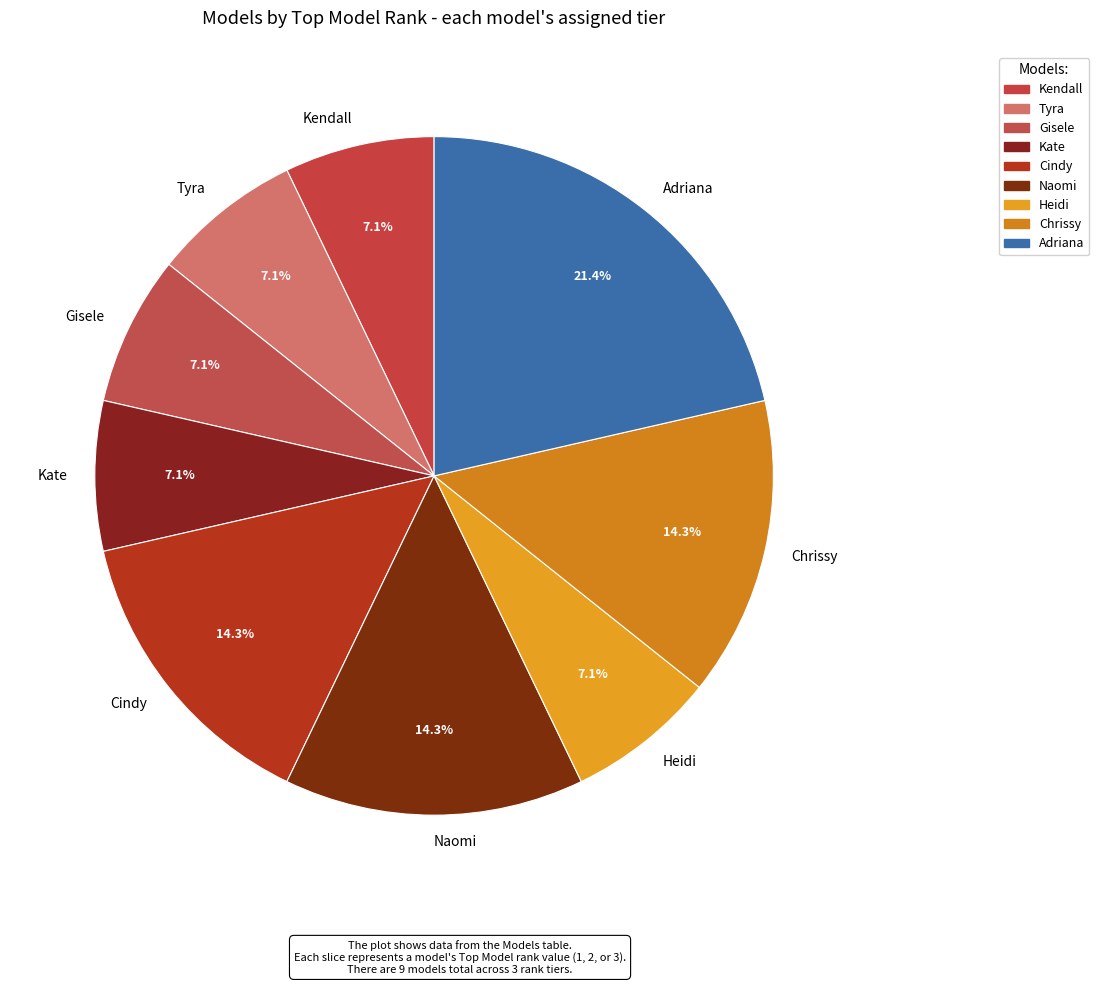

Which category has the biggest portion of the pie?

Adriana